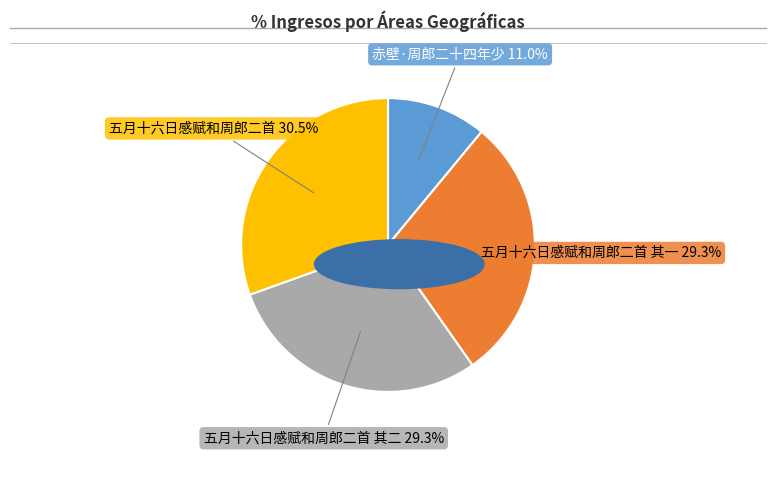

Which category has the smallest portion of the pie?

赤壁·周郎二十四年少